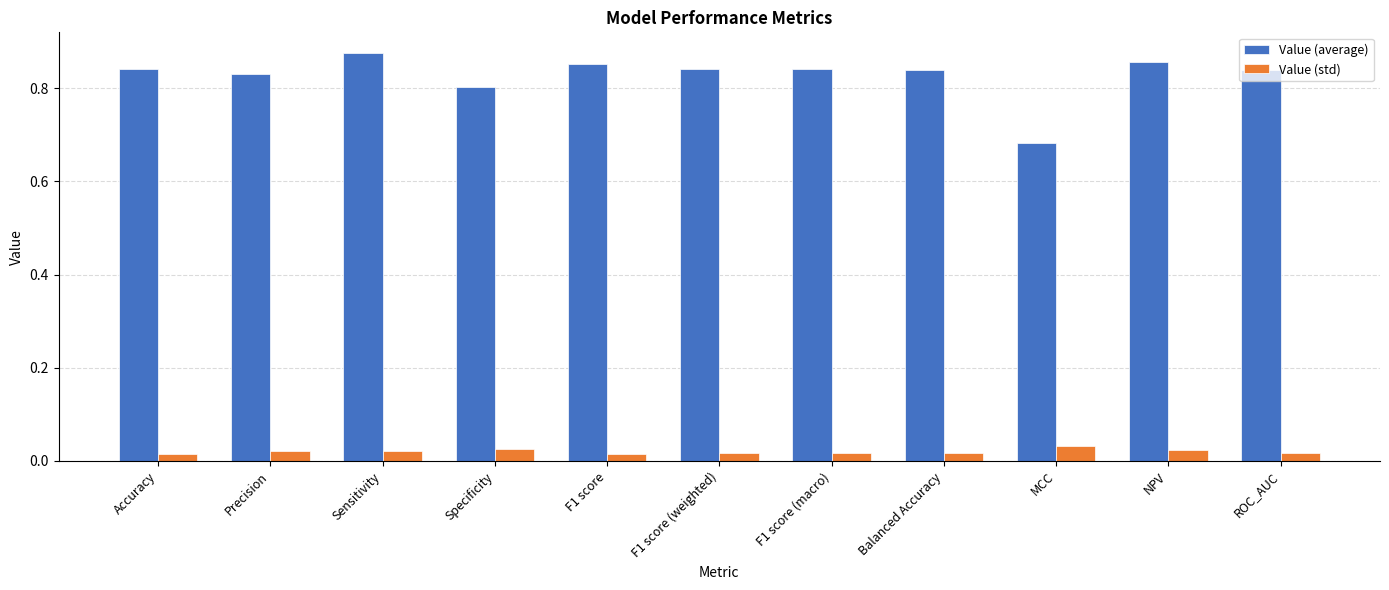

Rank the series by their average value, from highest to lowest.

Value (average), Value (std)